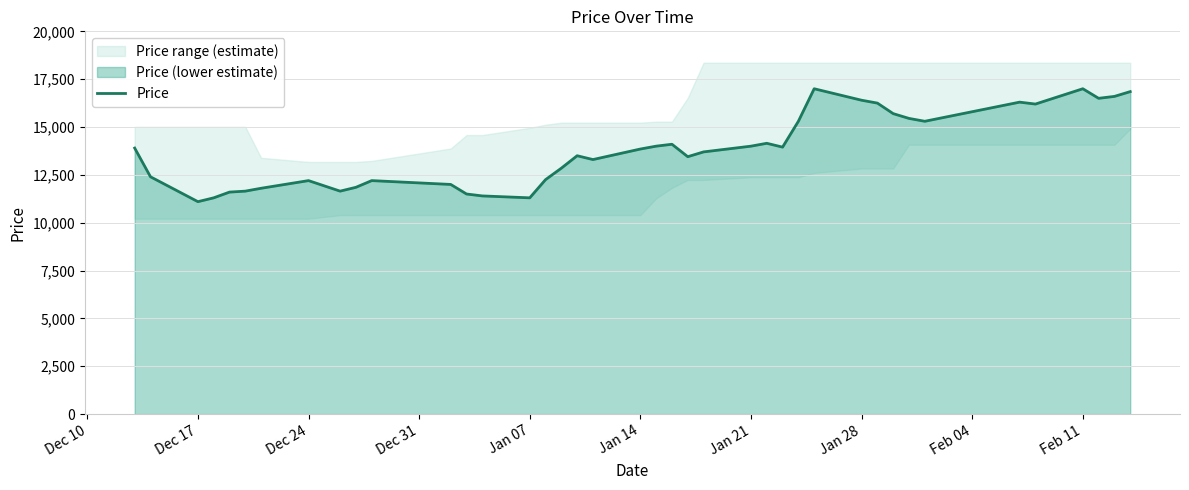

What is the minimum value for Price?

11100